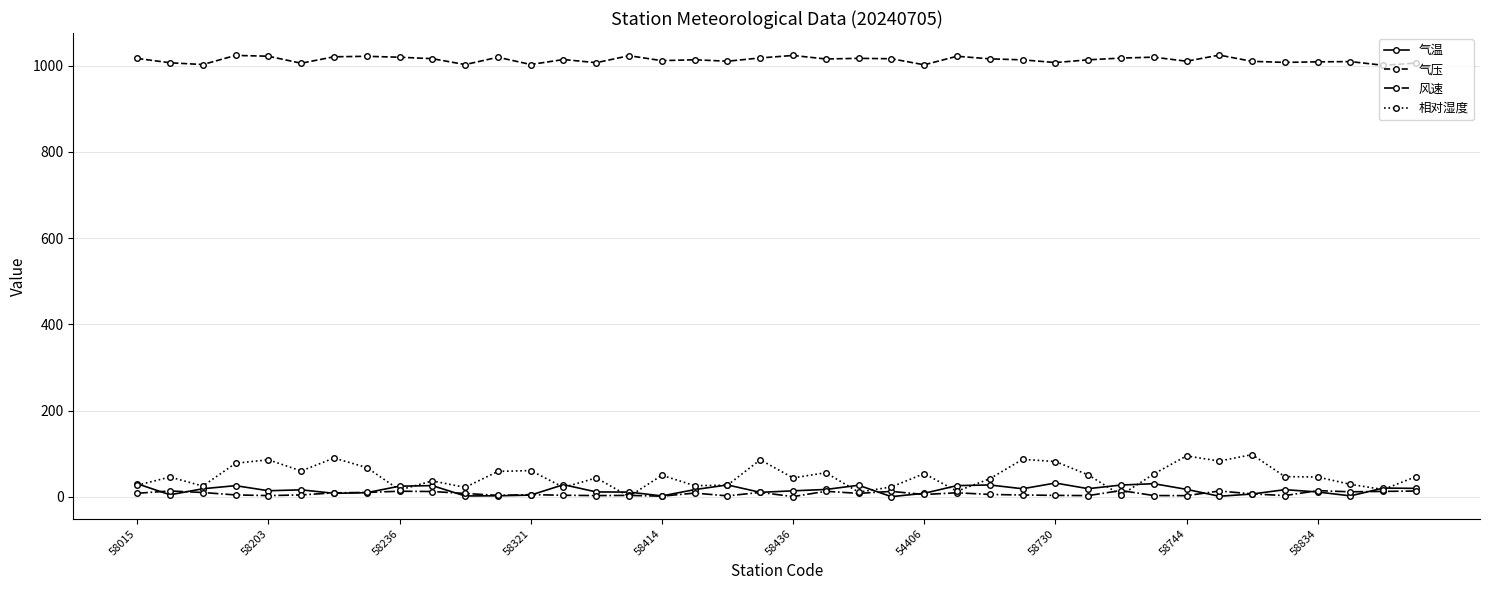

True or false: 气压 and 相对湿度 cross at least once.

False